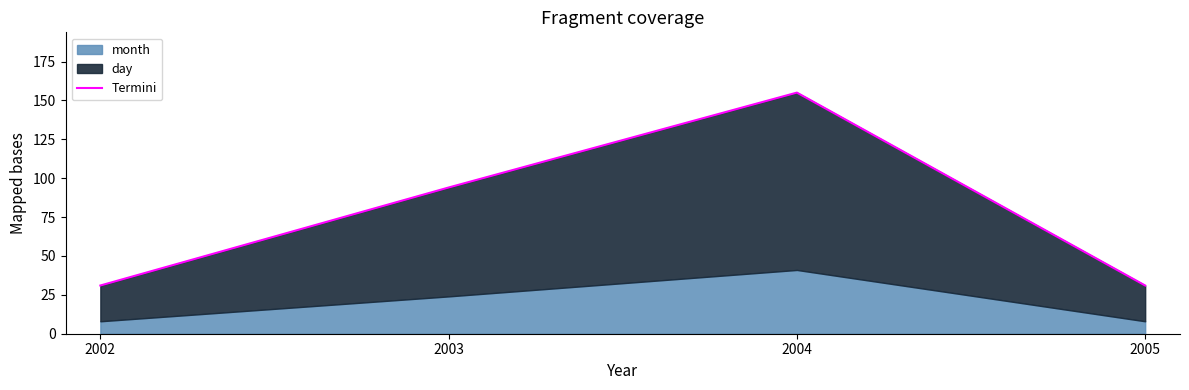

At which label does the data first exceed 94?

2004